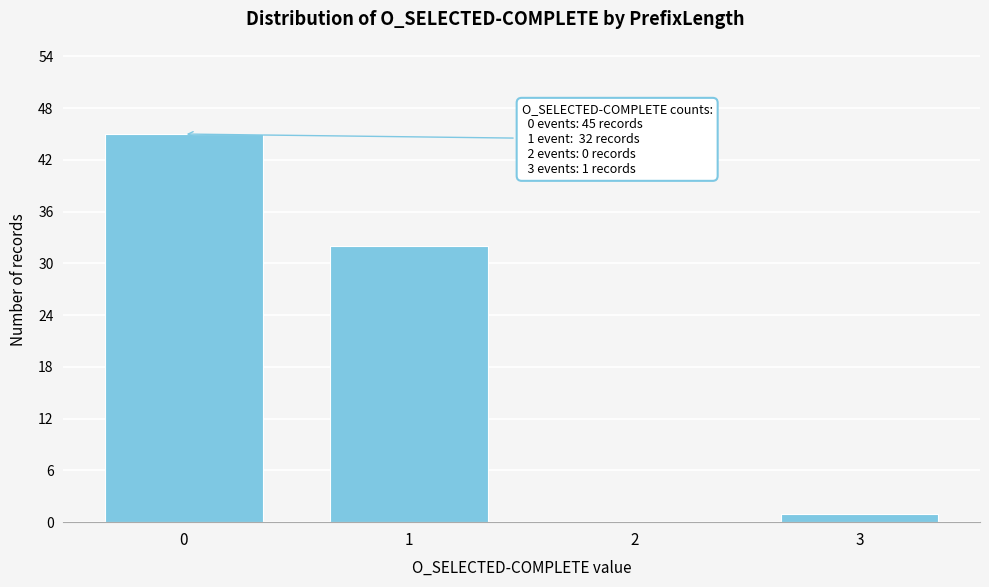

Reading right to left, list all the values displayed in this chart.

3=1	2=0	1=32	0=45